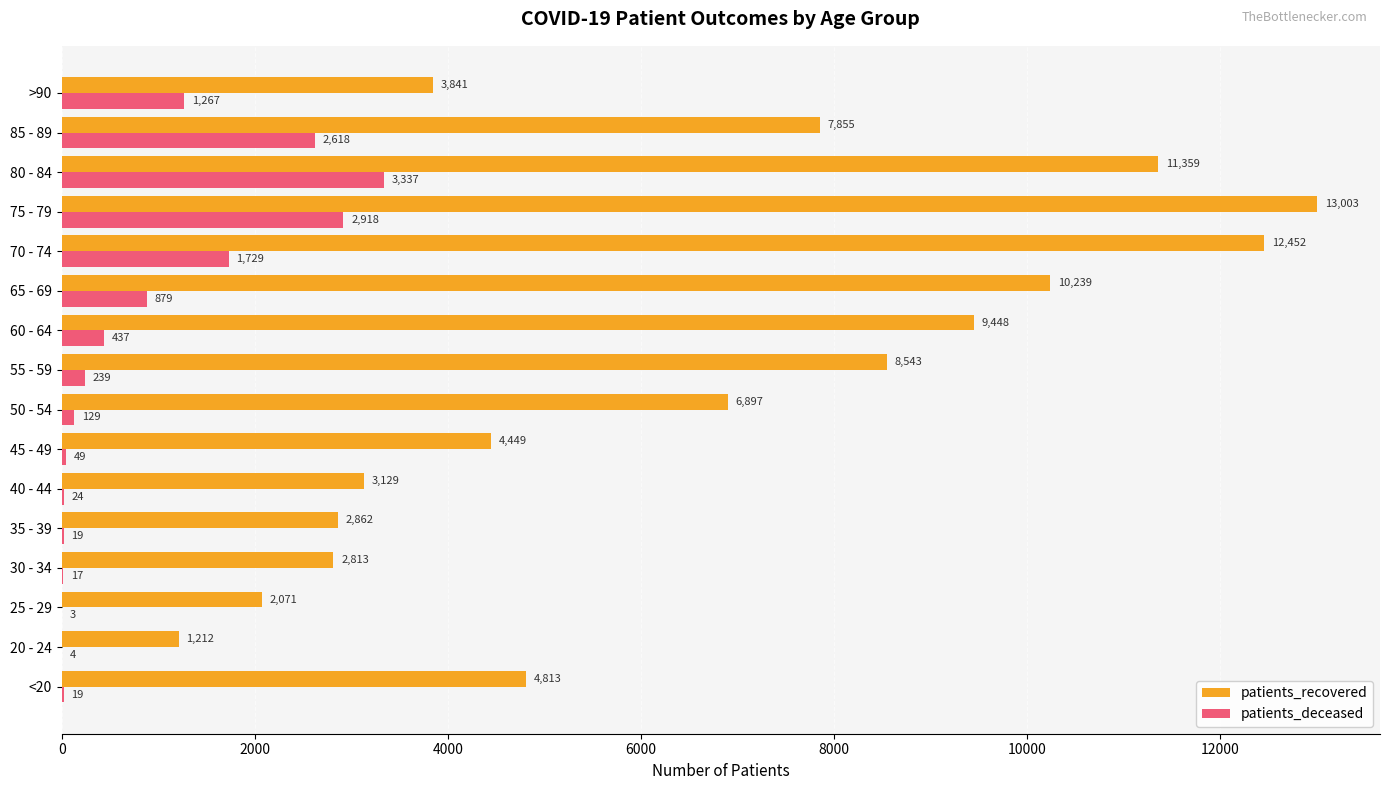

The value of patients_recovered at 45 - 49 is 4449. True or false?

True